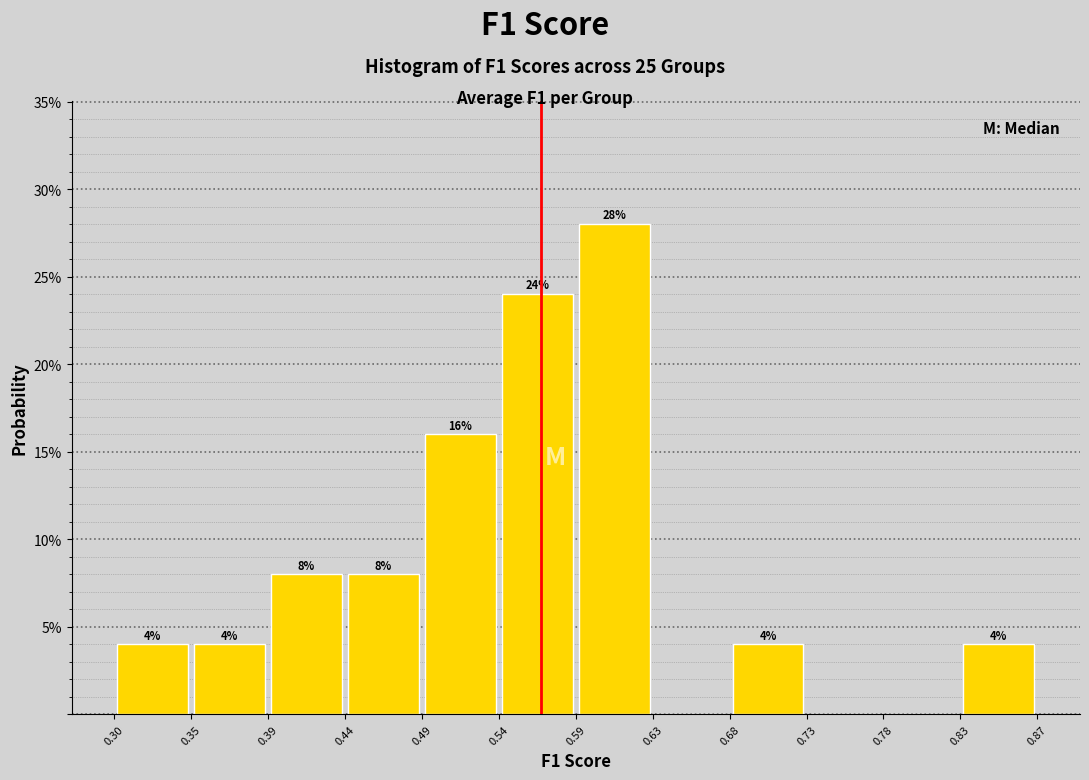

Over which range of the x-axis is the bar tallest?

0.59 to 0.63